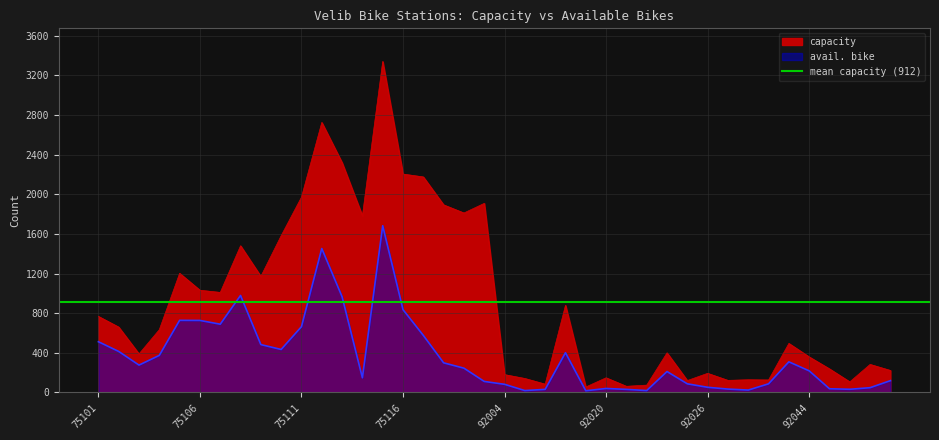

What is the sum of all avail. bike values?

14495